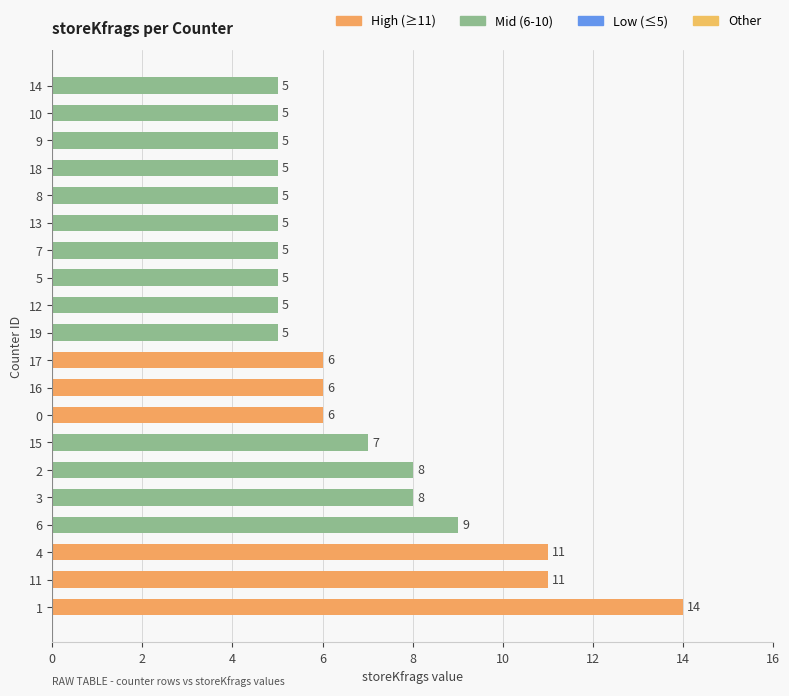

How many data points does each series have?

20